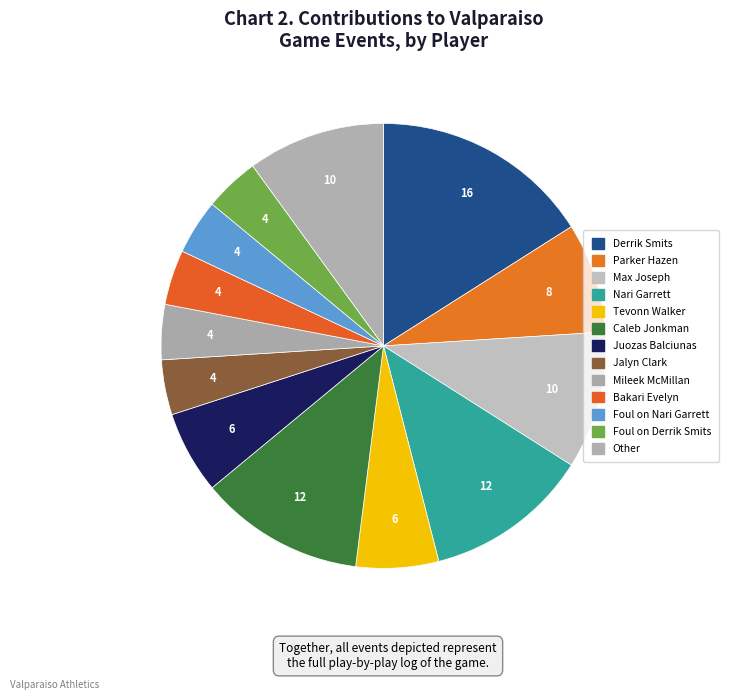

Does Derrik Smits account for over 50% of the chart?

No